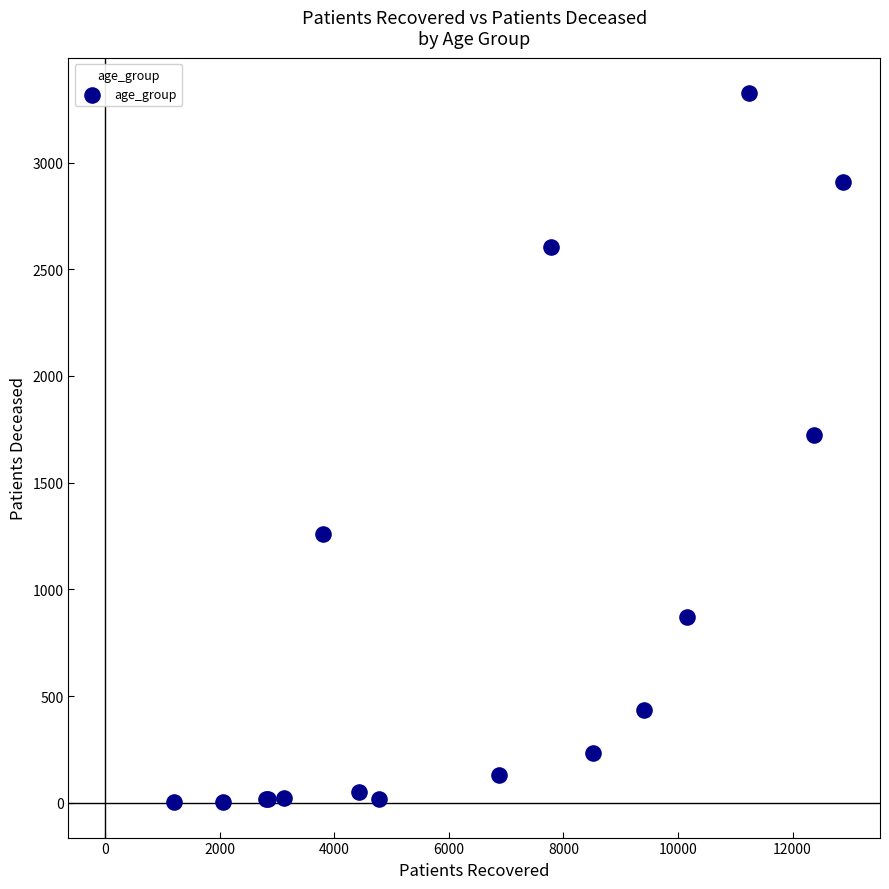

What Y value in the scatter plot is closest to 1664?

1721